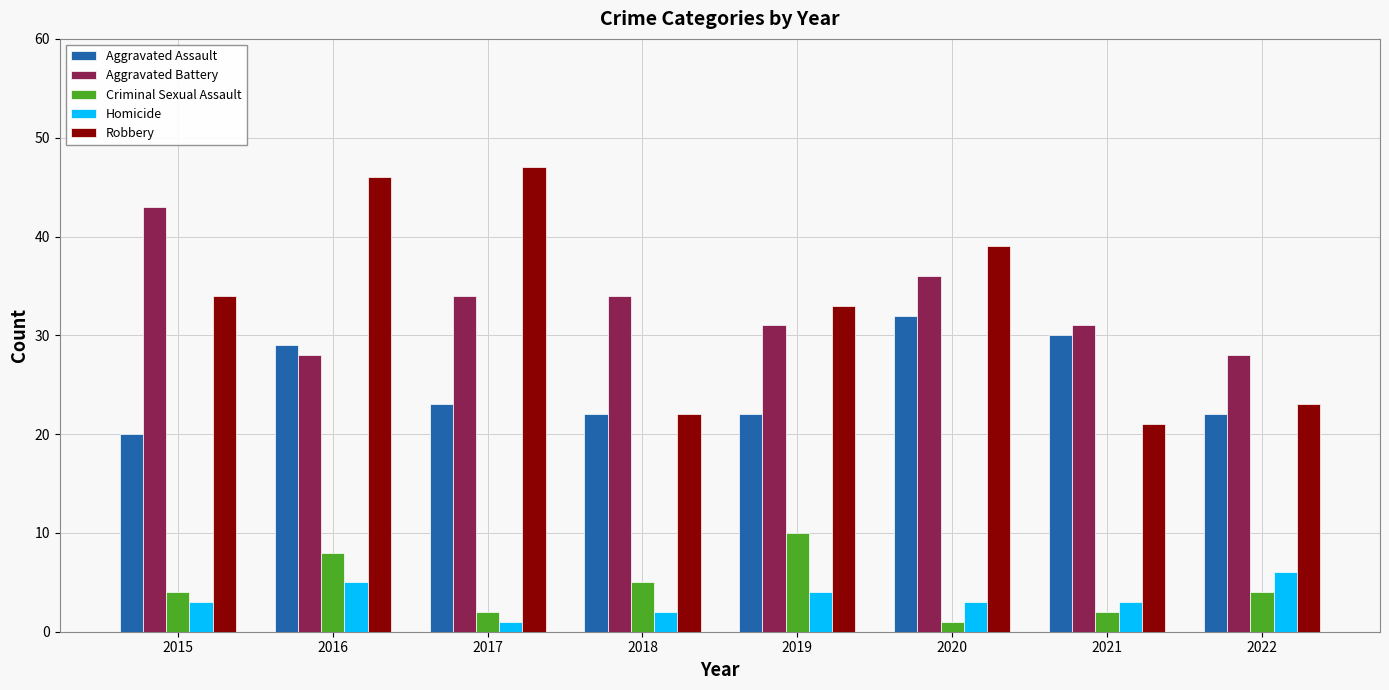

The value of Criminal Sexual Assault at 2022 is 2. True or false?

False